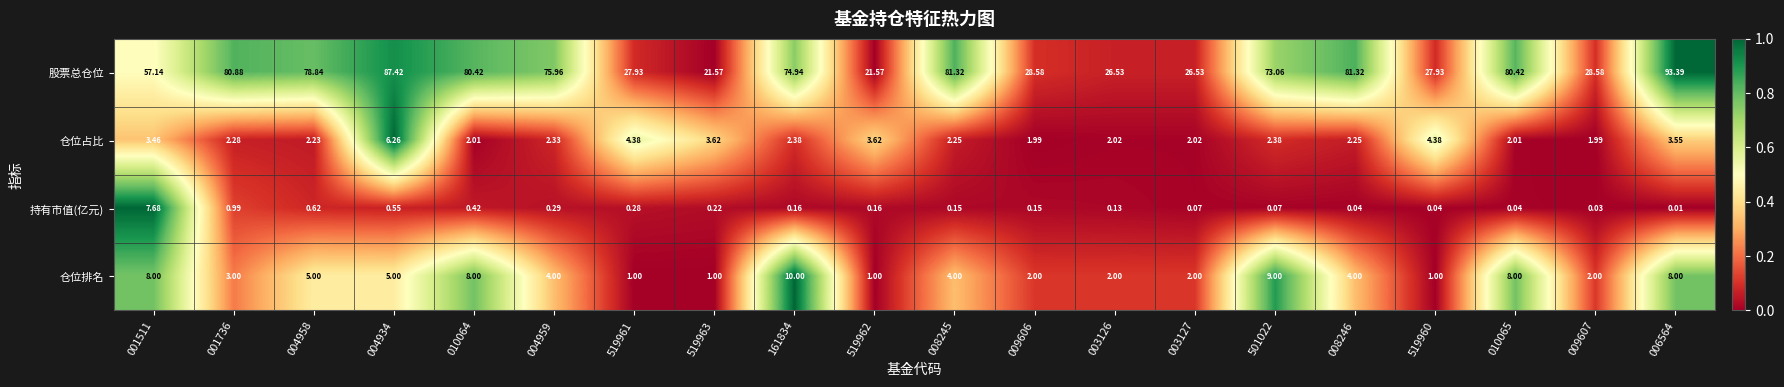

Is the value of 仓位占比 at 519962 greater than the value of 持有市值(亿元) at 009606?

Yes